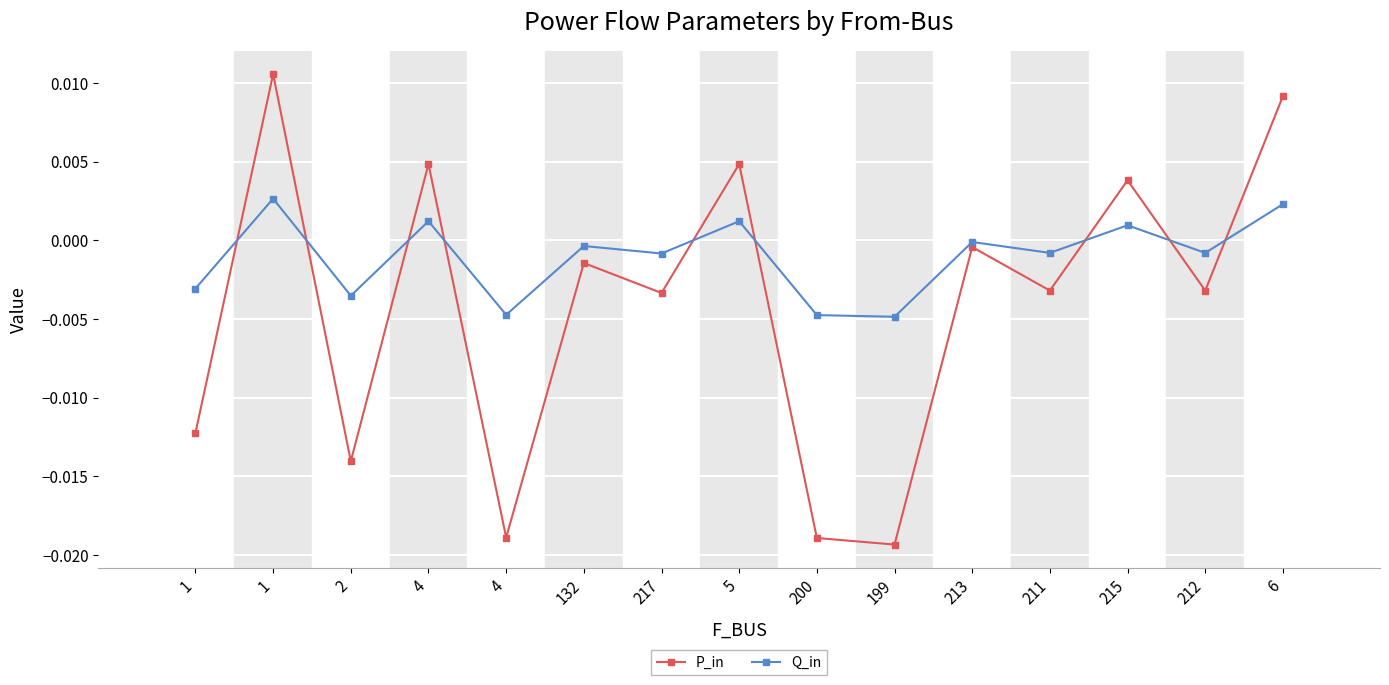

The value of Q_in at 211 is -0.0. True or false?

False